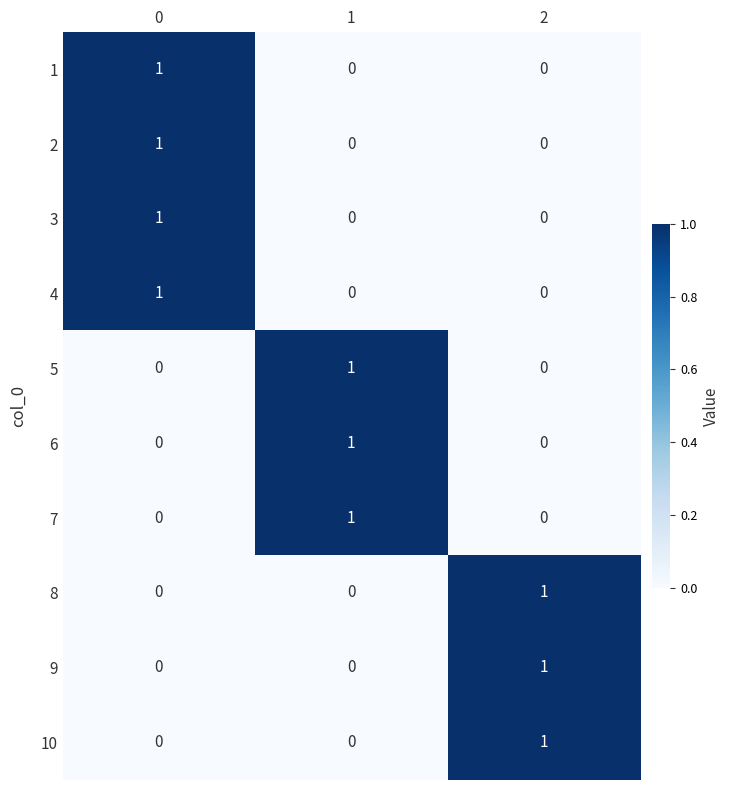

Count the 9 values in the range 0 to 1.

3